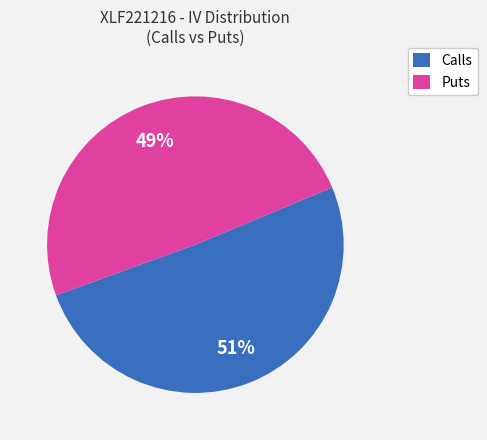

Does any single category account for the majority?

Yes